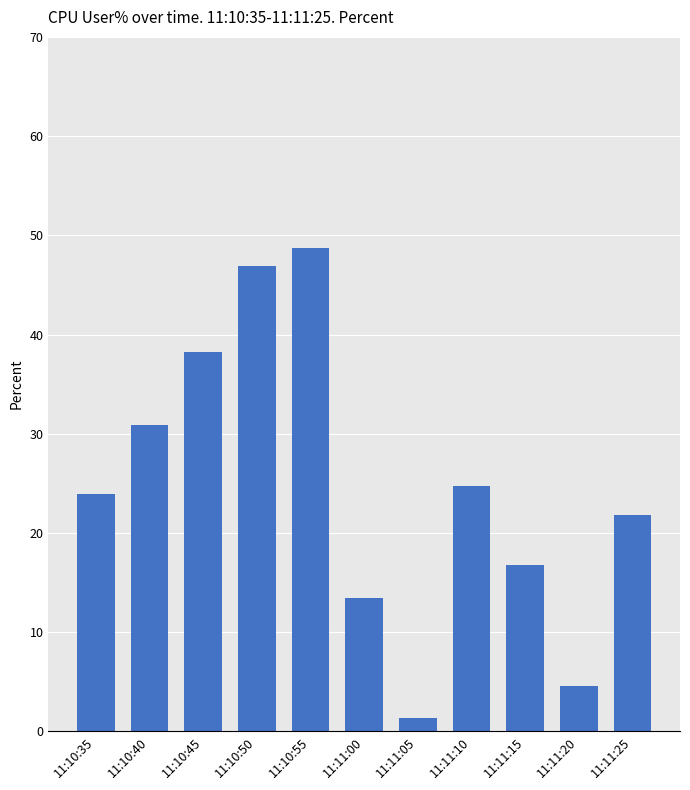

Between 11:11:00 and 11:11:25, which is larger?

11:11:25